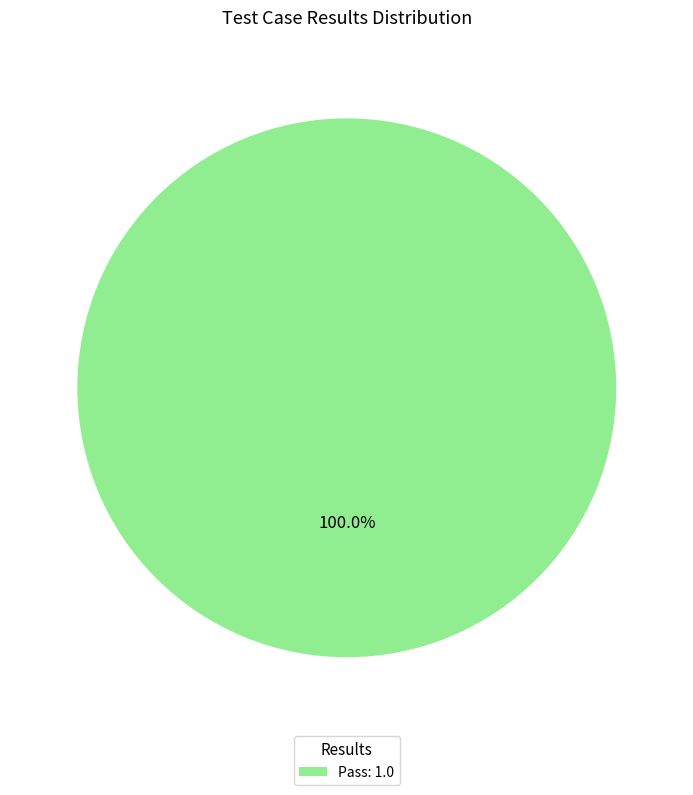

Count the number of slices in the pie.

1